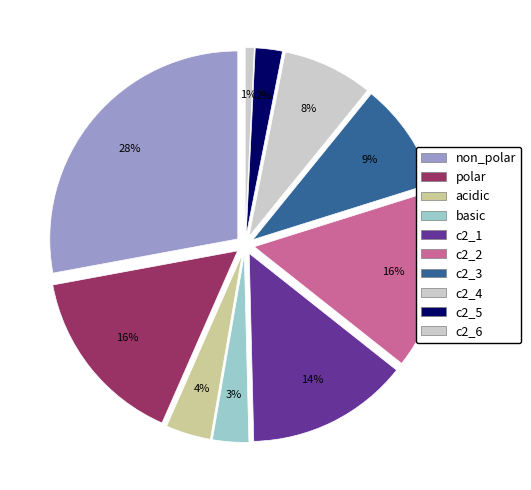

How many slices are in this pie chart?

10